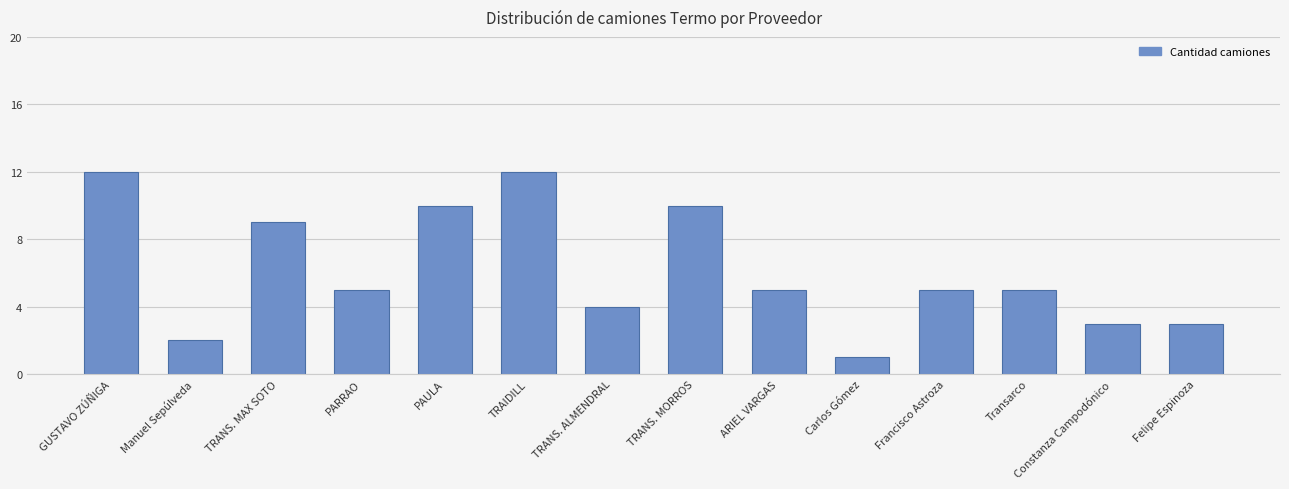

What is the difference between the maximum and second lowest values?

10